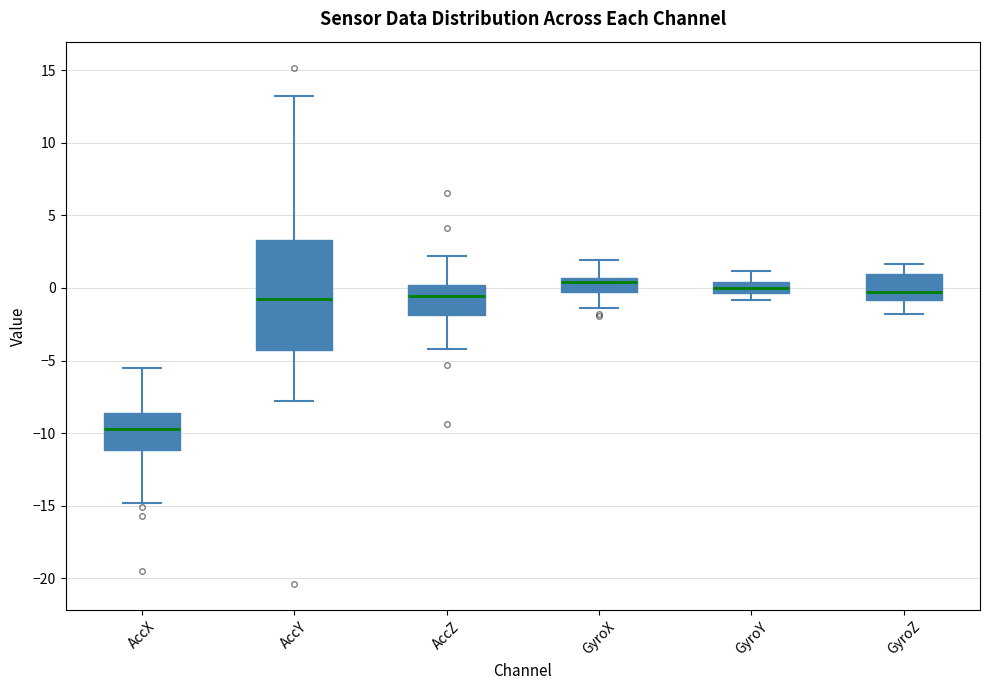

Which box has the lowest median line?

AccX